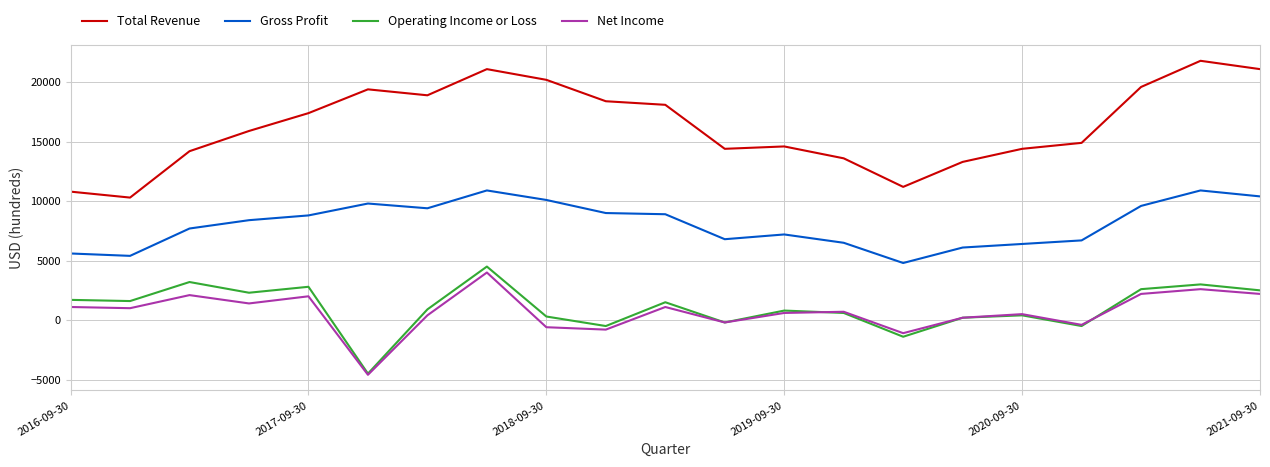

What is the greatest value displayed?

21800